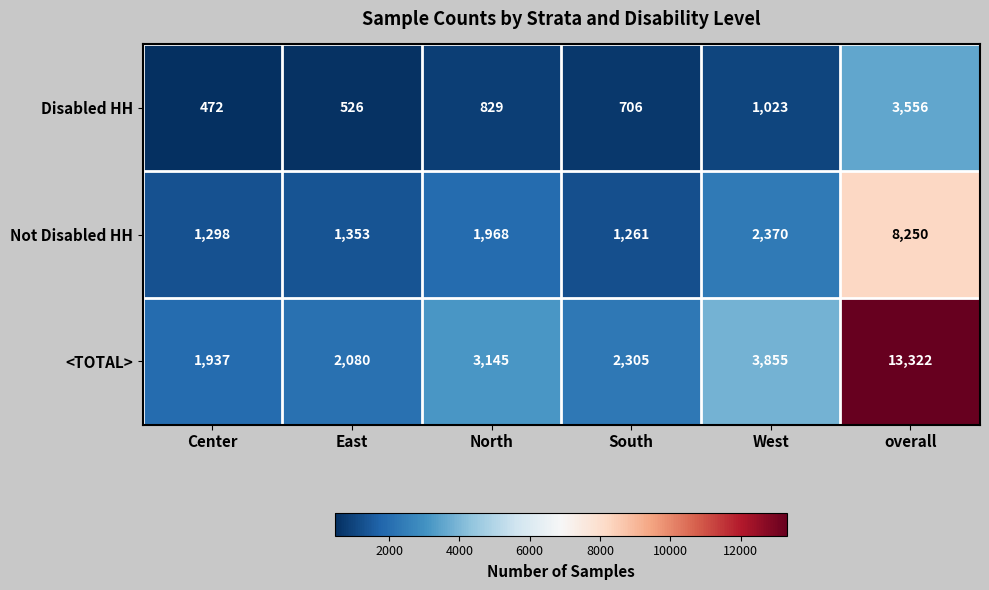

What is the spread (max minus min) of values at South?

1599